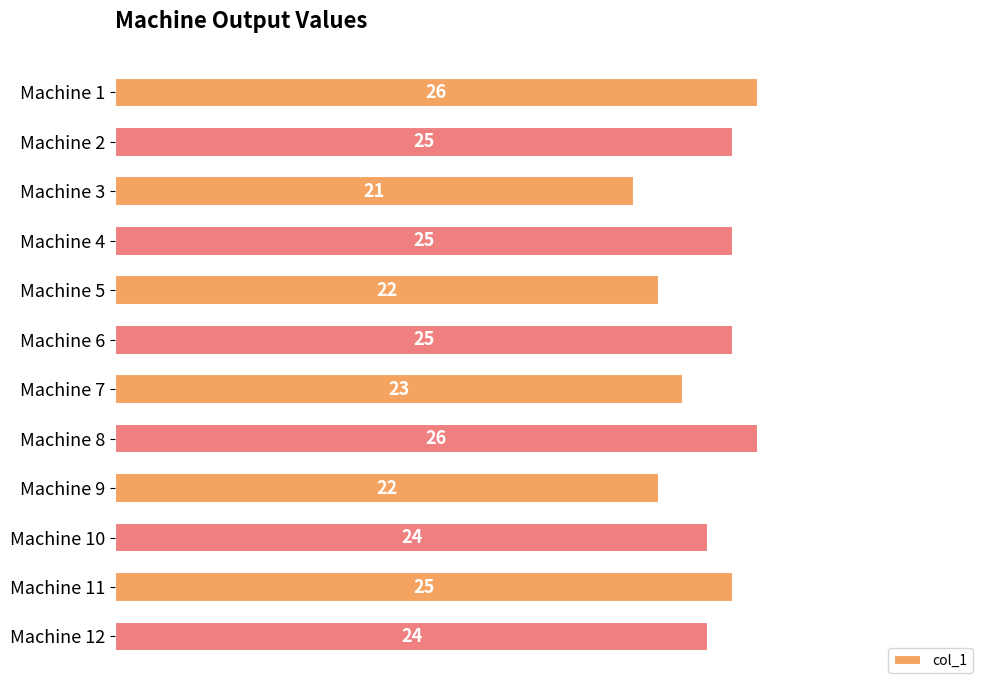

Where is the data nearest to the value 23?

Machine 7